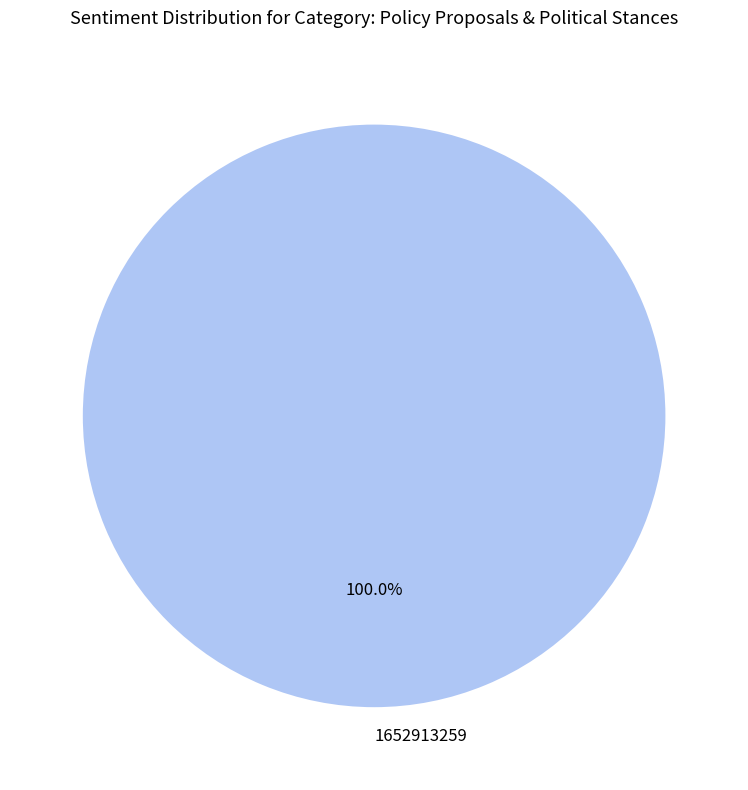

Count the number of slices in the pie.

1